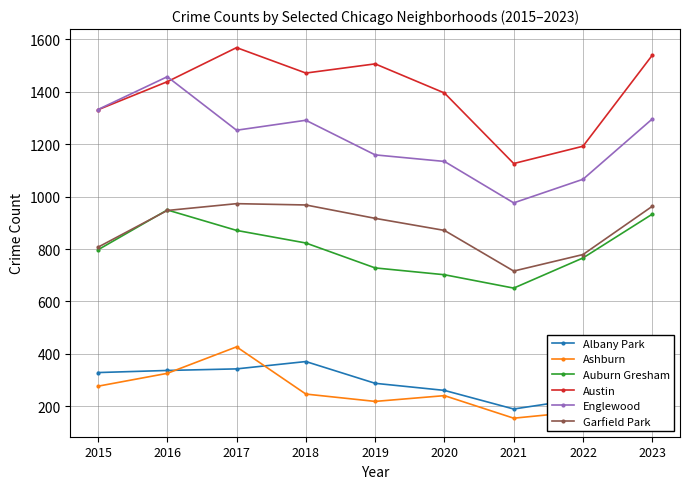

At how many categories does at least one series exceed 1065?

9